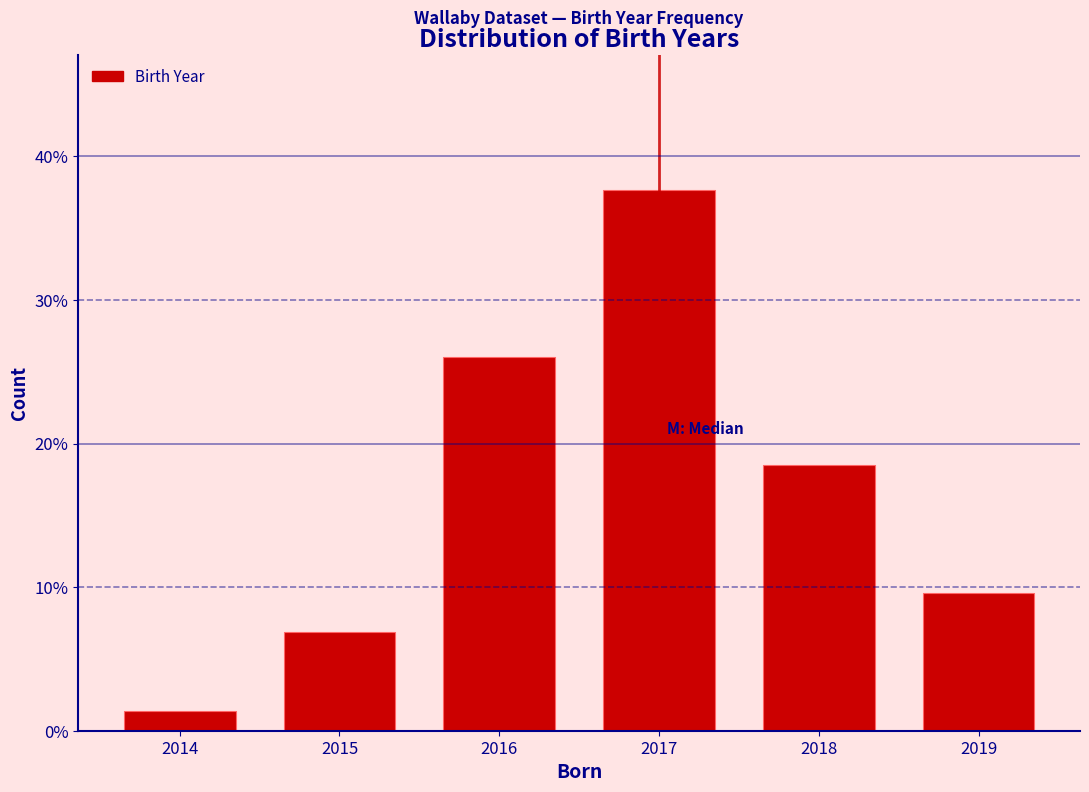

Does the chart contain any negative values?

No